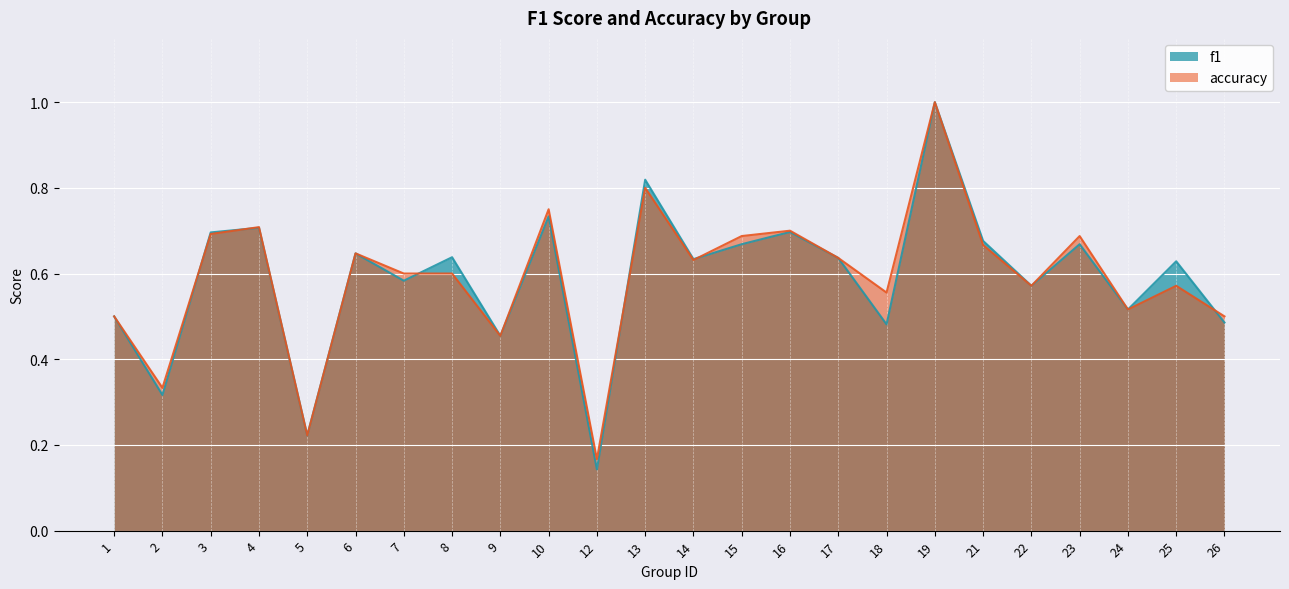

List the labels in order of accuracy value, smallest first.

12, 5, 2, 9, 1, 26, 24, 18, 22, 25, 7, 8, 14, 17, 6, 21, 15, 23, 3, 16, 4, 10, 13, 19